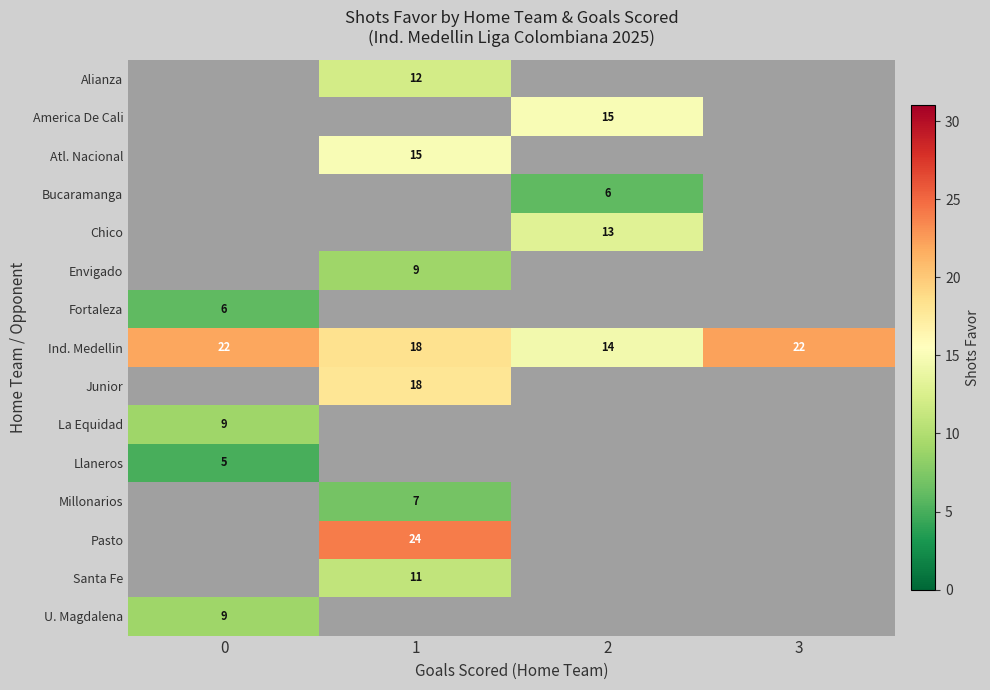

What is the maximum value shown in the chart?

24.0